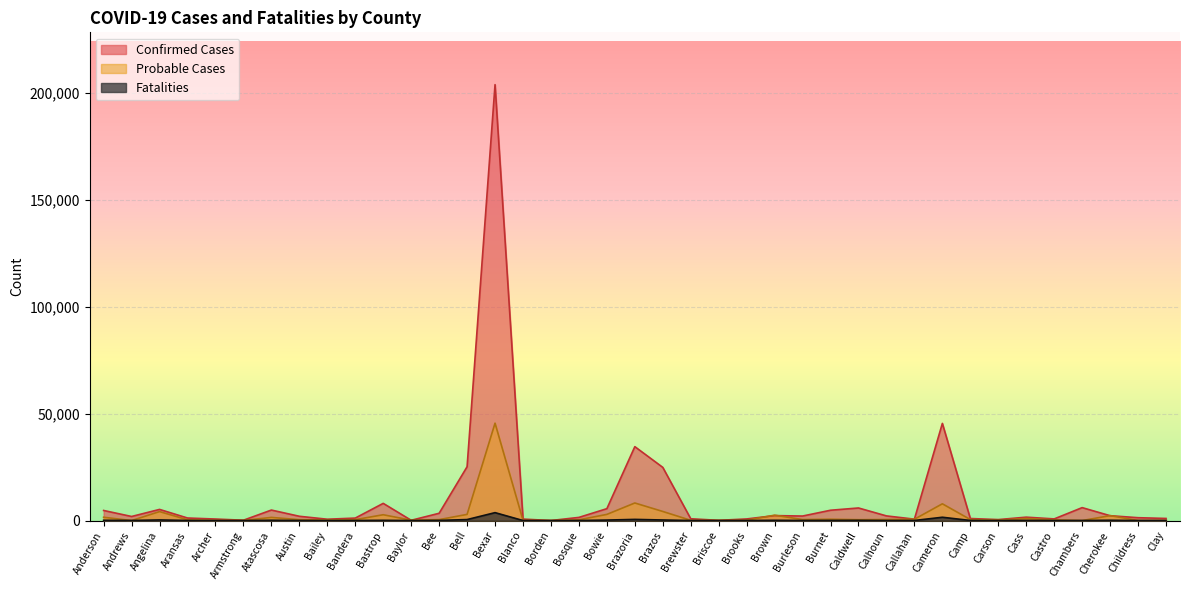

Which category has the lowest value in the Probable Cases series?

Andrews